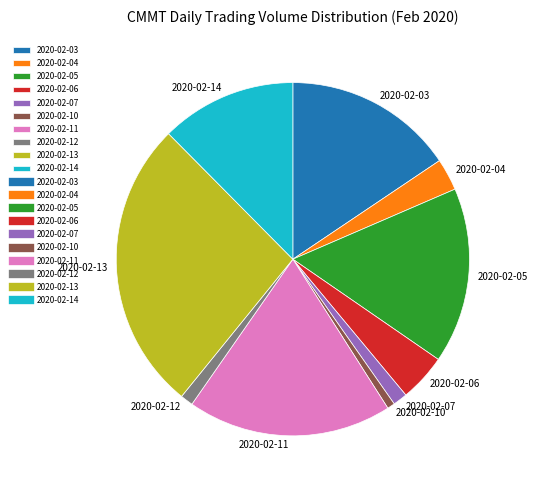

Which slice is the largest?

2020-02-13